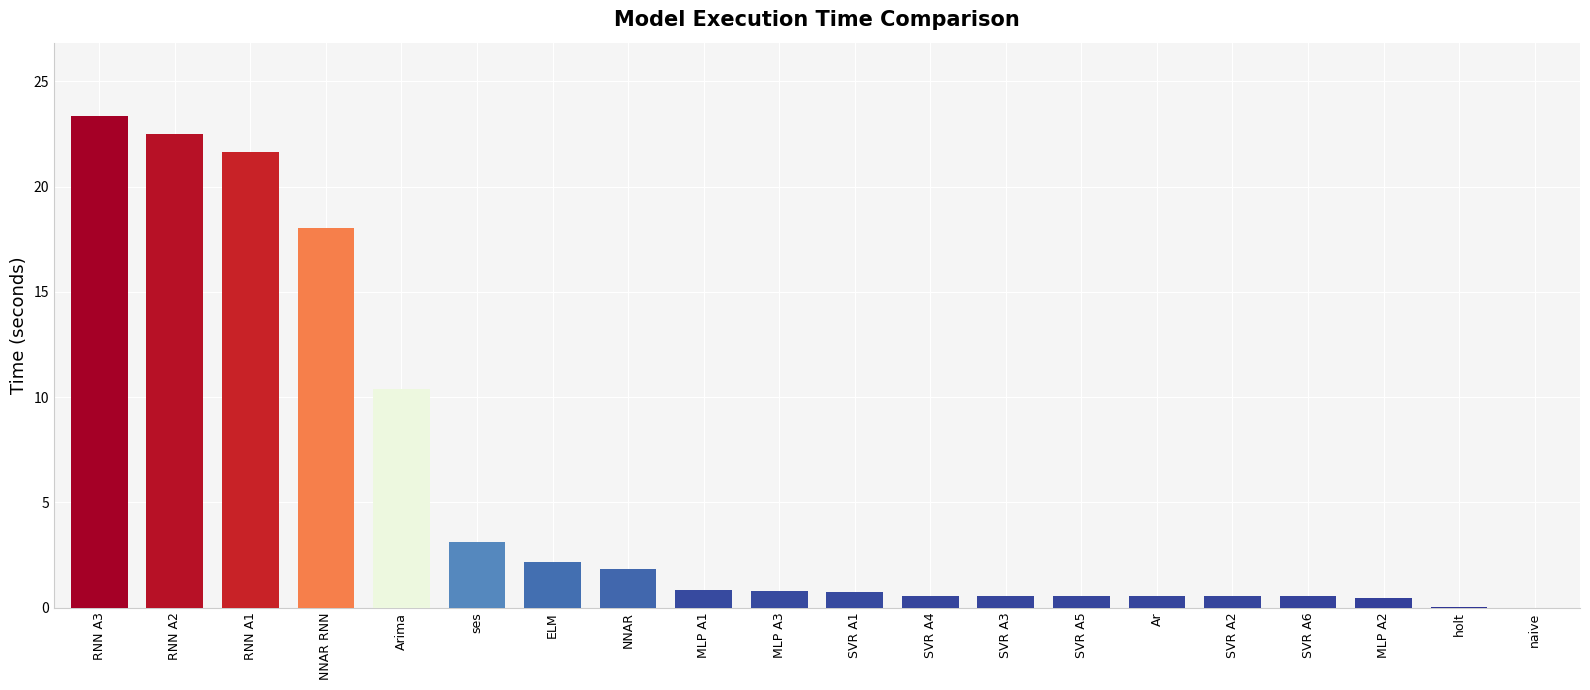

Between MLP A3 and RNN A1, which is larger?

RNN A1